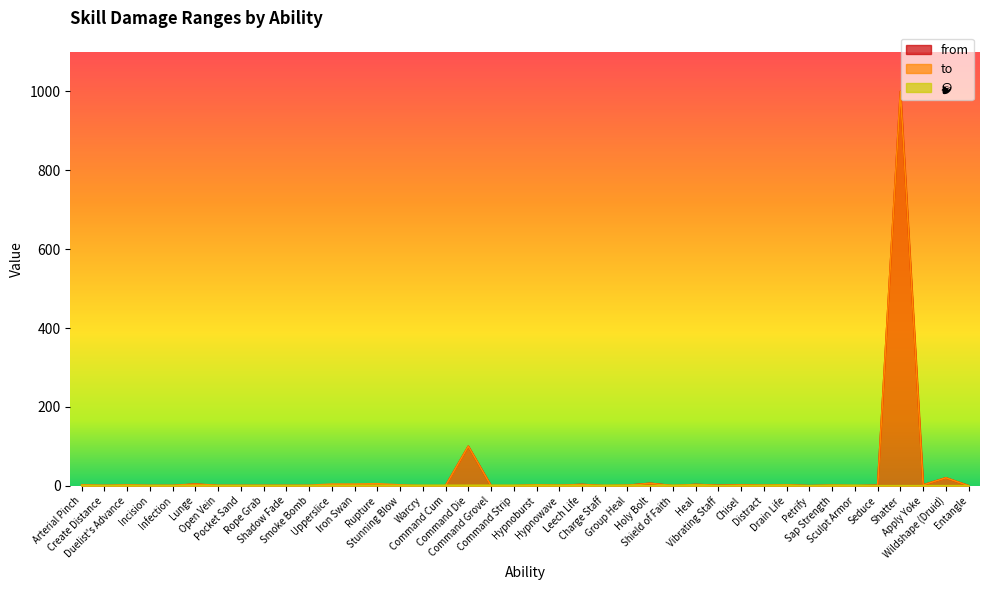

At which label does from reach its minimum?

Arterial Pinch